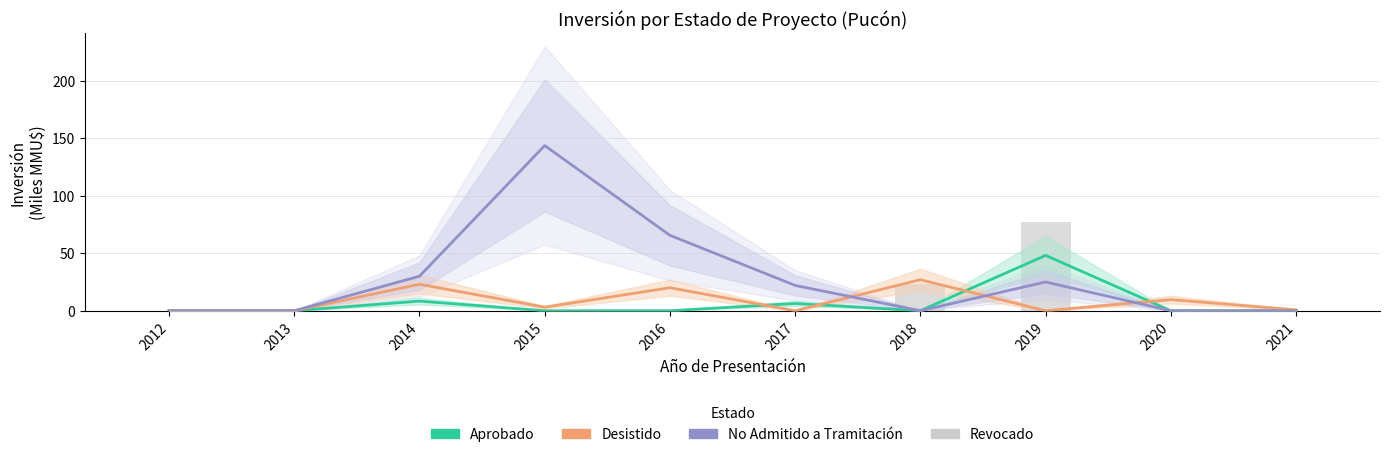

What is the average value of the No Admitido a Tramitación series?

28.6